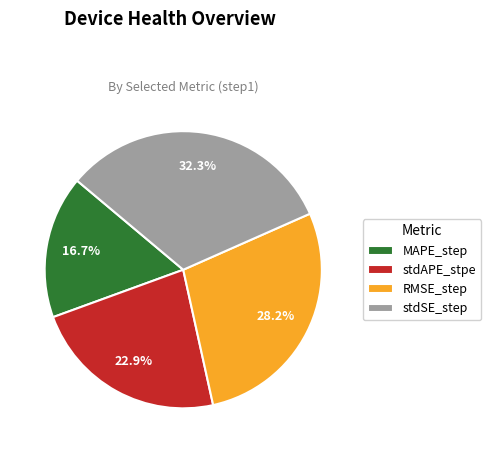

How many slices are in this pie chart?

4